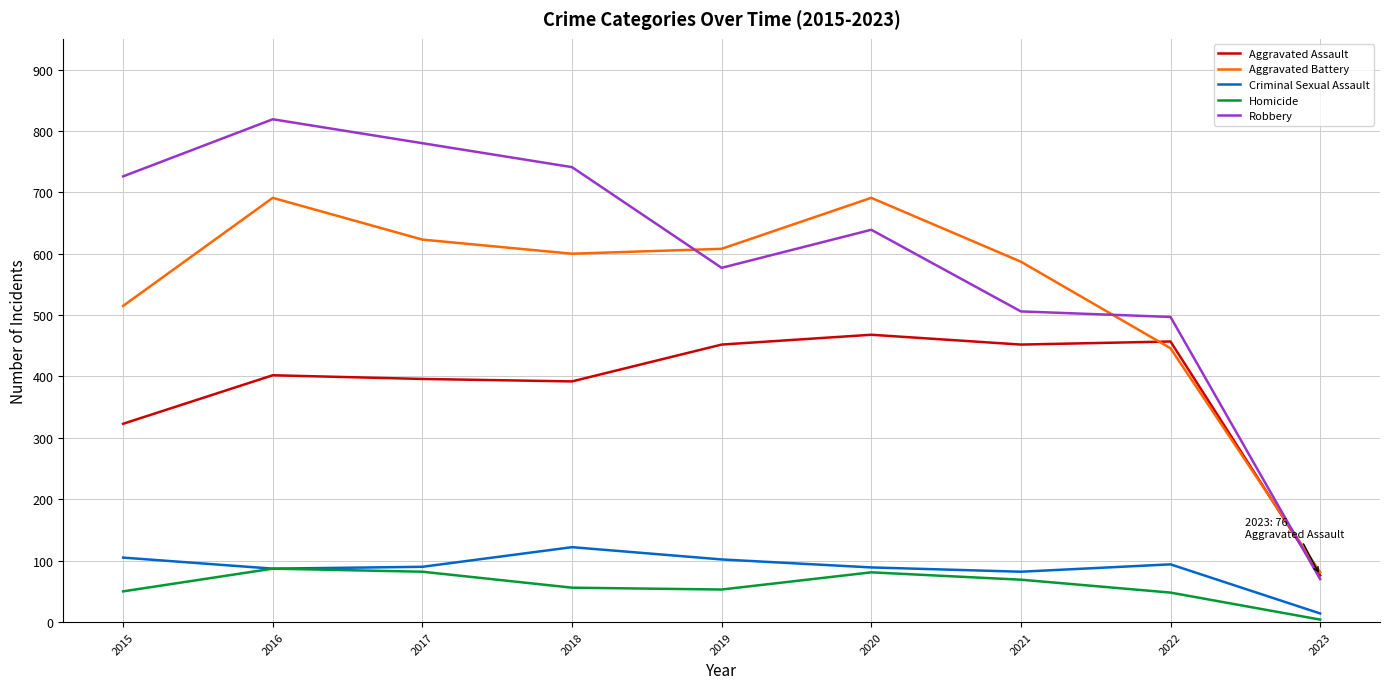

Rank the series at 2015 from lowest to highest value.

Homicide, Criminal Sexual Assault, Aggravated Assault, Aggravated Battery, Robbery